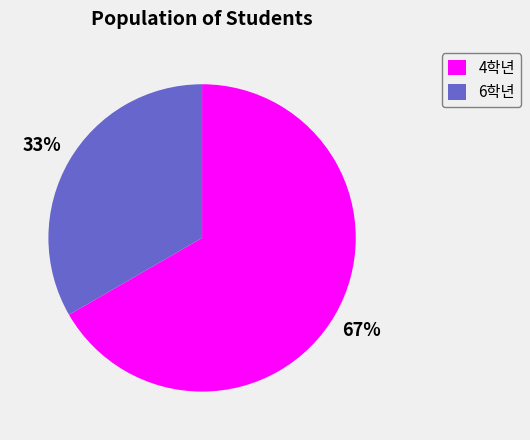

Which category accounts for the majority?

4학년